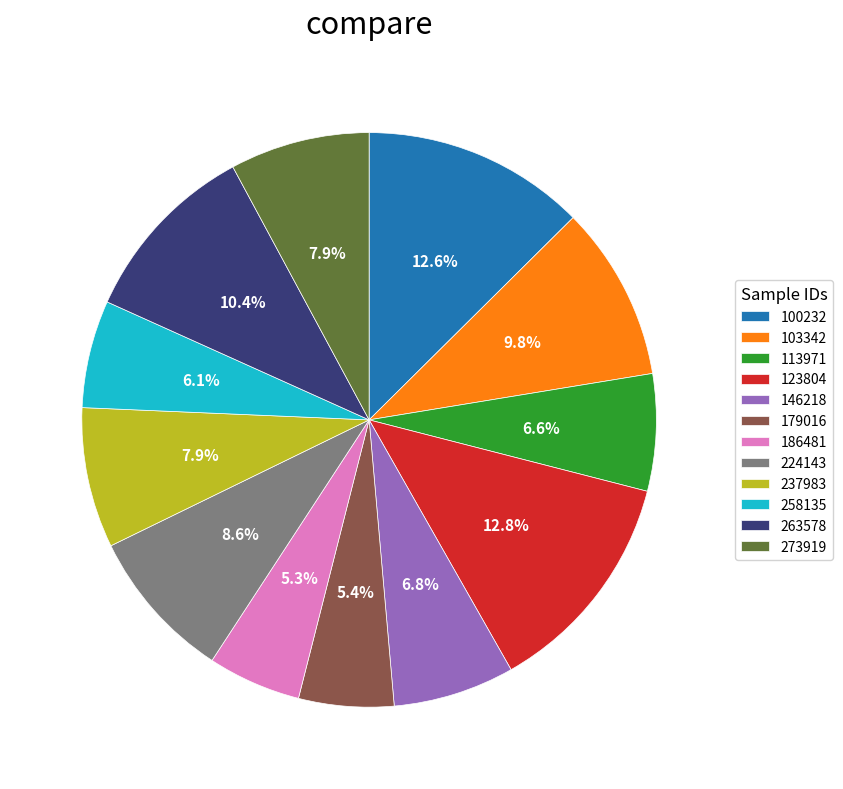

To the nearest percent, what percentage of the pie is 100232?

13%